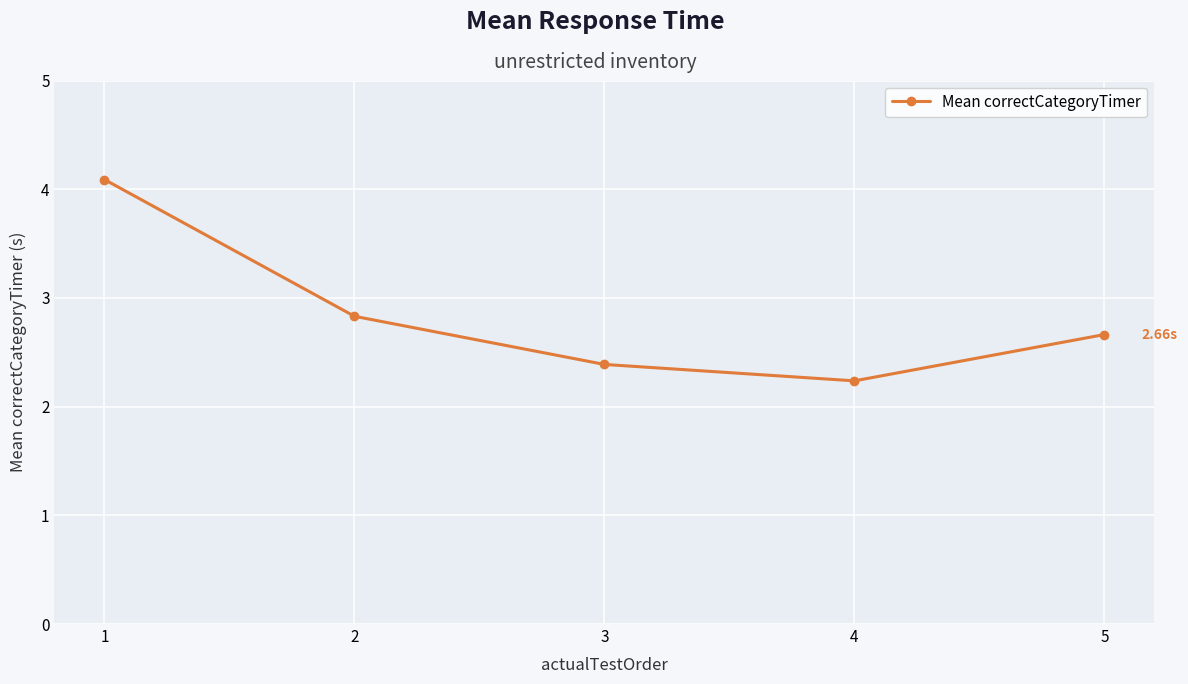

Reading left to right, transcribe all the data shown in this chart.

4.1	2.8	2.4	2.2	2.7